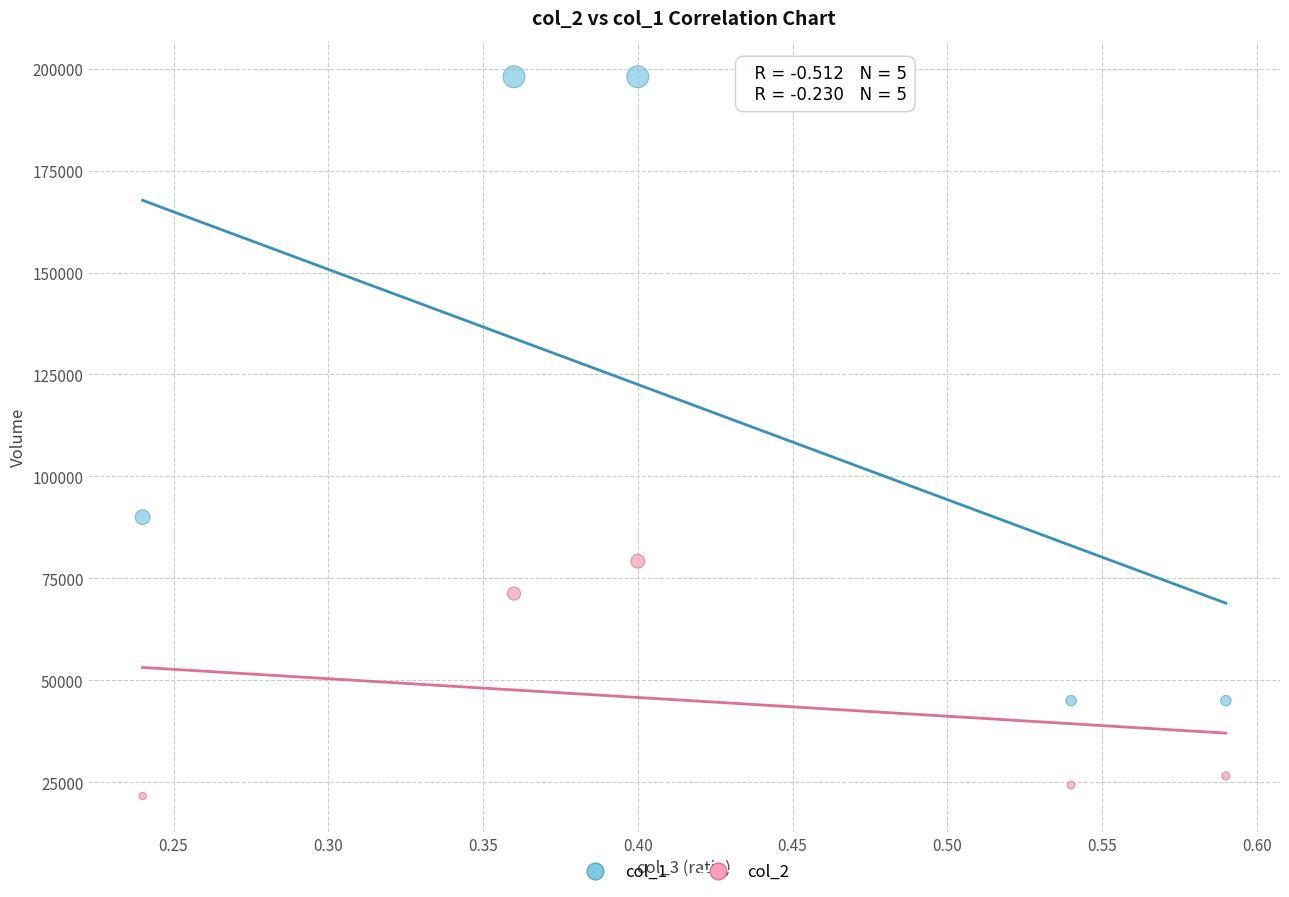

Which series has the largest Y range (max minus min)?

col_1